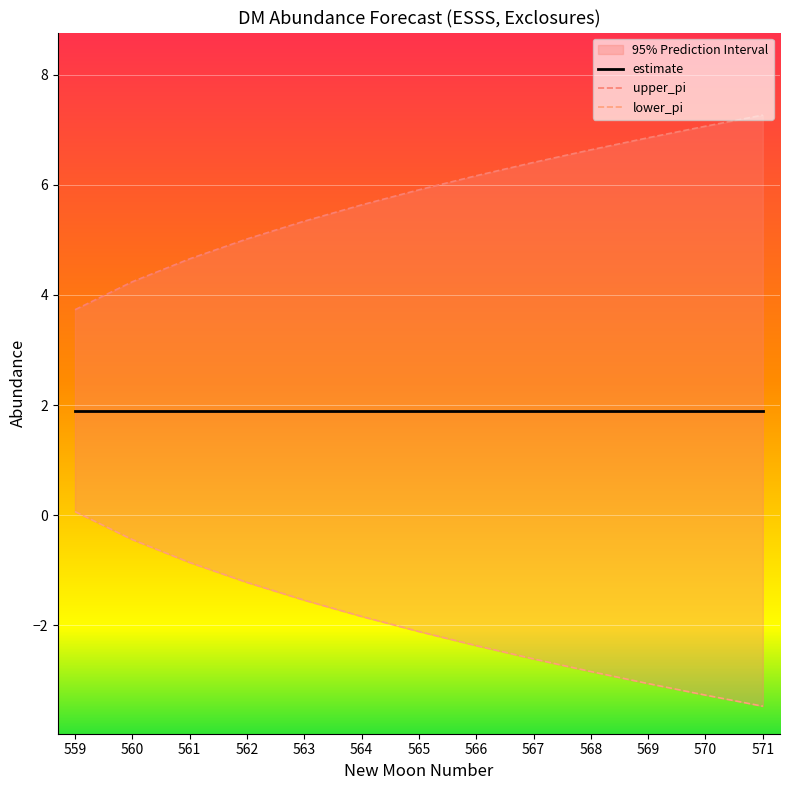

Reading left to right, what are all the values shown in this chart?

estimate: 559=1.9	560=1.9	561=1.9	562=1.9	563=1.9	564=1.9	565=1.9	566=1.9	567=1.9	568=1.9	569=1.9	570=1.9	571=1.9
upper_pi: 559=3.7	560=4.2	561=4.7	562=5.0	563=5.3	564=5.6	565=5.9	566=6.2	567=6.4	568=6.6	569=6.9	570=7.1	571=7.3
lower_pi: 559=0.1	560=-0.4	561=-0.9	562=-1.2	563=-1.5	564=-1.8	565=-2.1	566=-2.4	567=-2.6	568=-2.8	569=-3.1	570=-3.3	571=-3.5